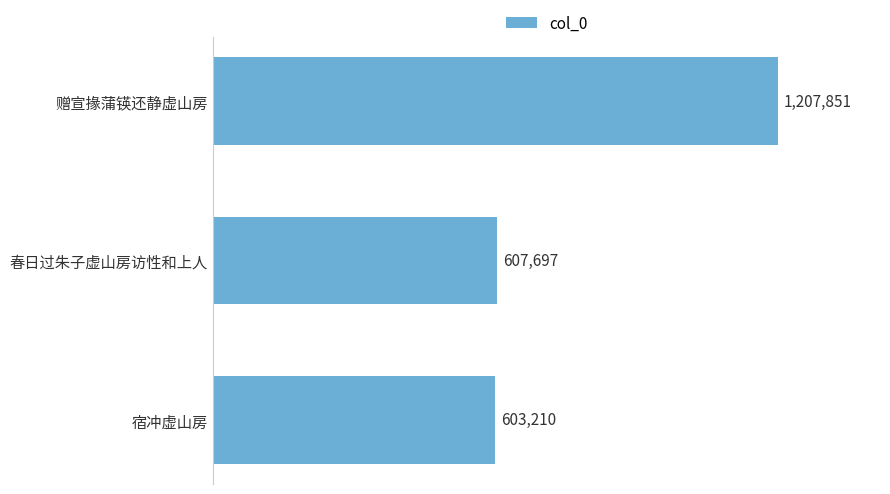

Are the bars horizontal?

Yes